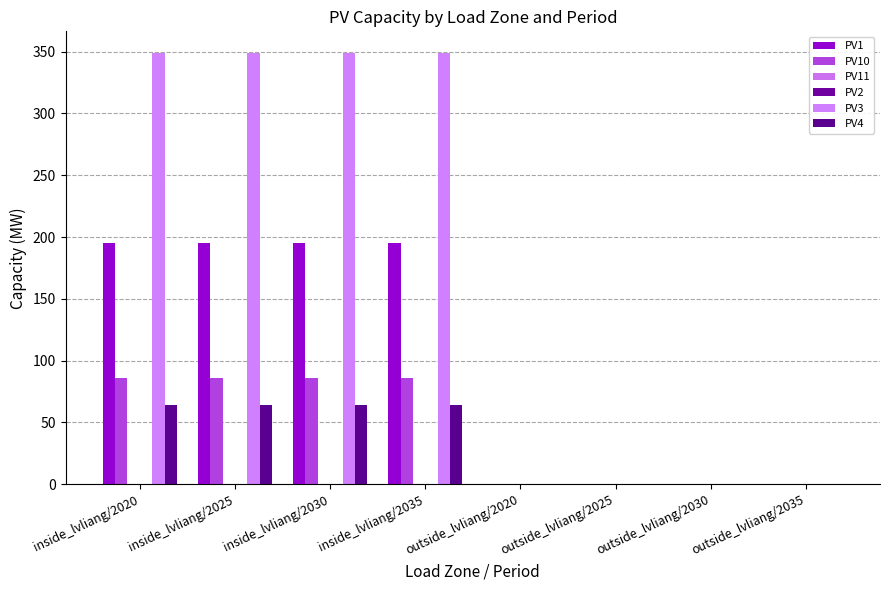

What position from the right is inside_lvliang/2020?

8